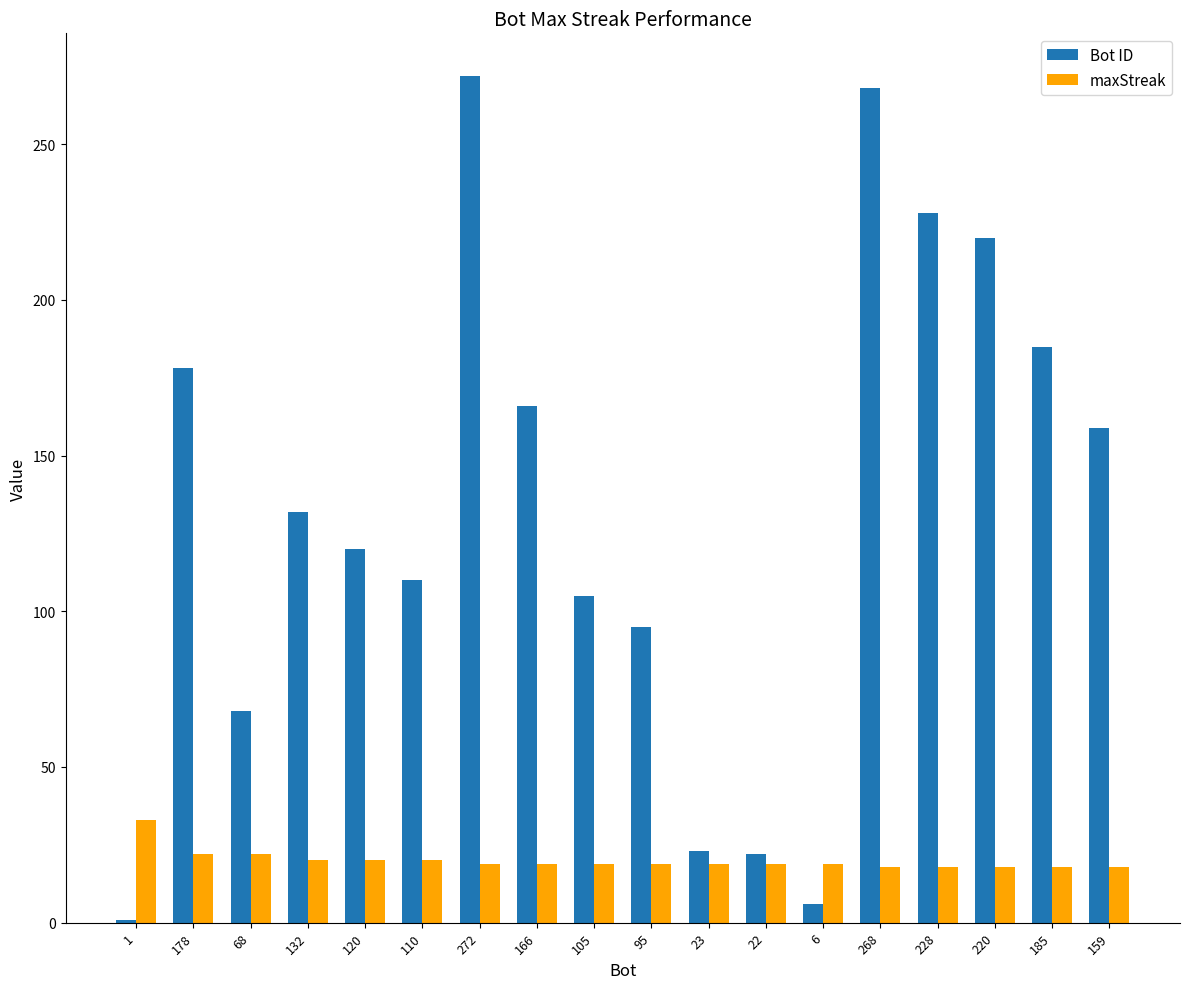

What is the difference between the Bot ID values at 95 and 185?

90